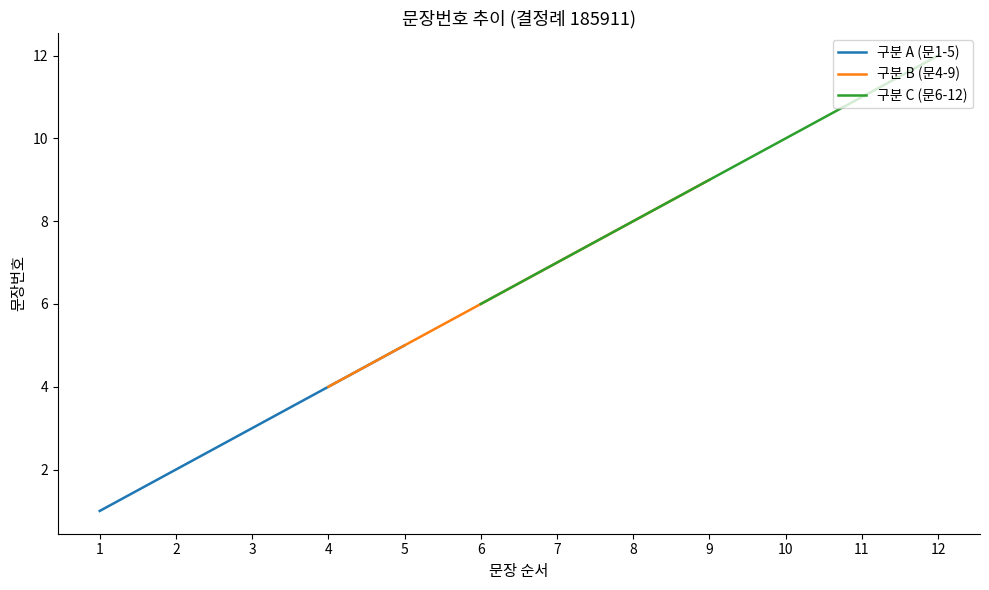

What is the sum of all values?

78